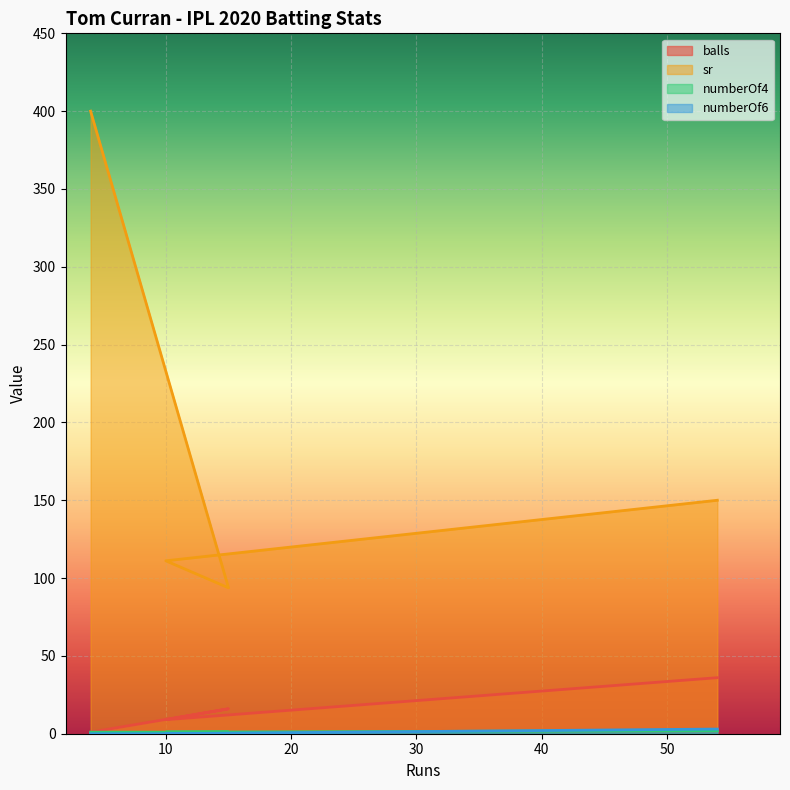

What position from the right is 4?

4